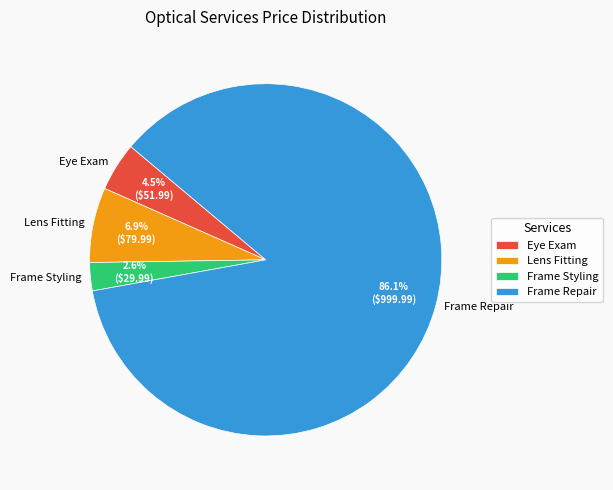

Rank the categories by value from lowest to highest.

Frame Styling, Eye Exam, Lens Fitting, Frame Repair